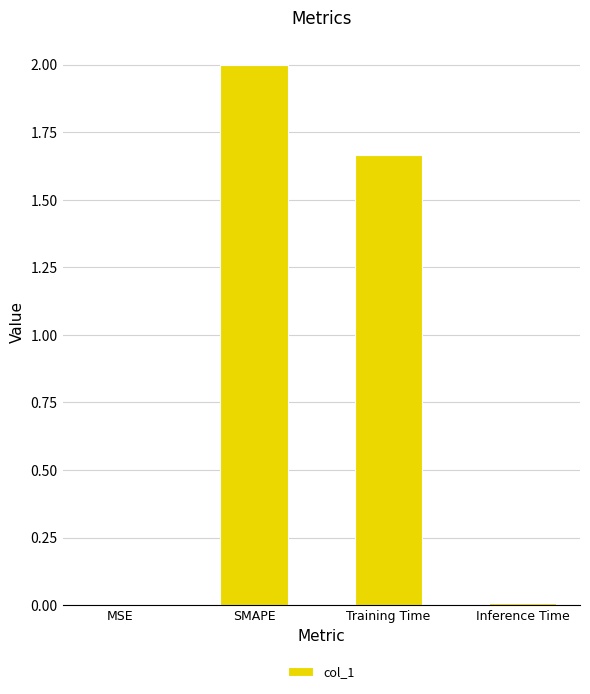

At which label does the data first exceed 1?

SMAPE